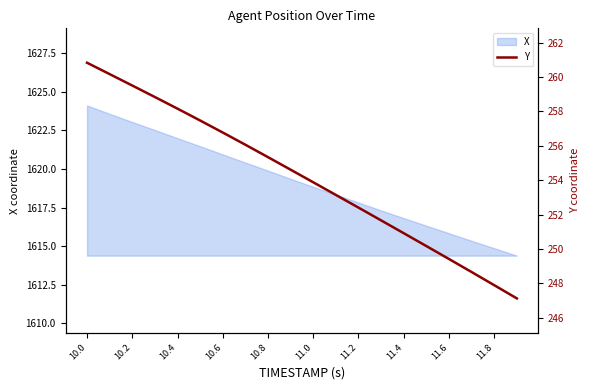

What is the difference between the maximum and minimum values?

13.7